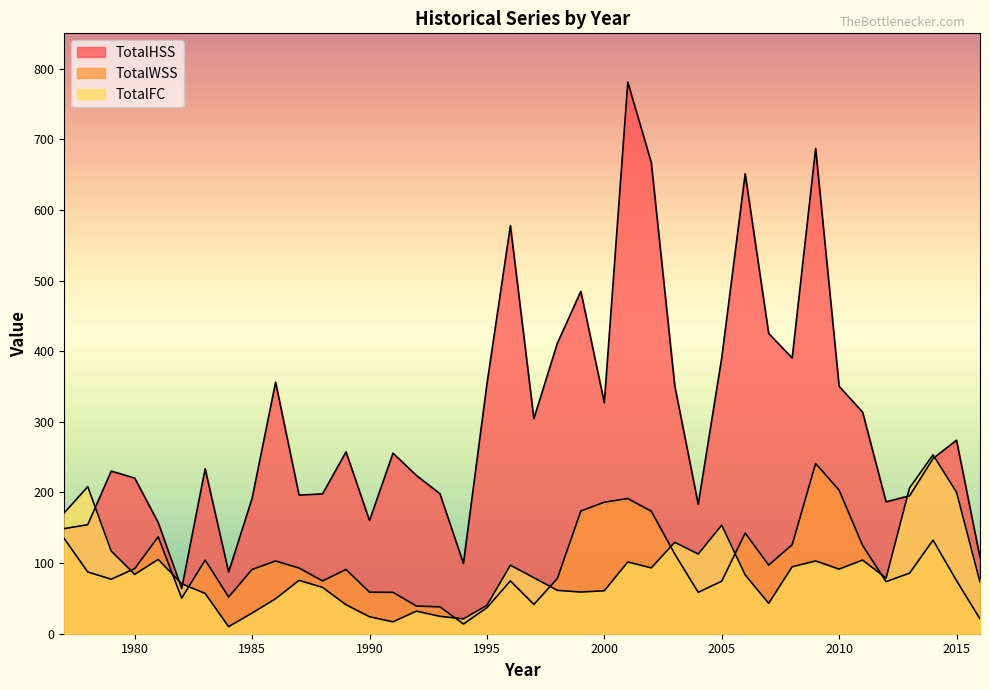

What is the highest value of the TotalFC series?

253.2